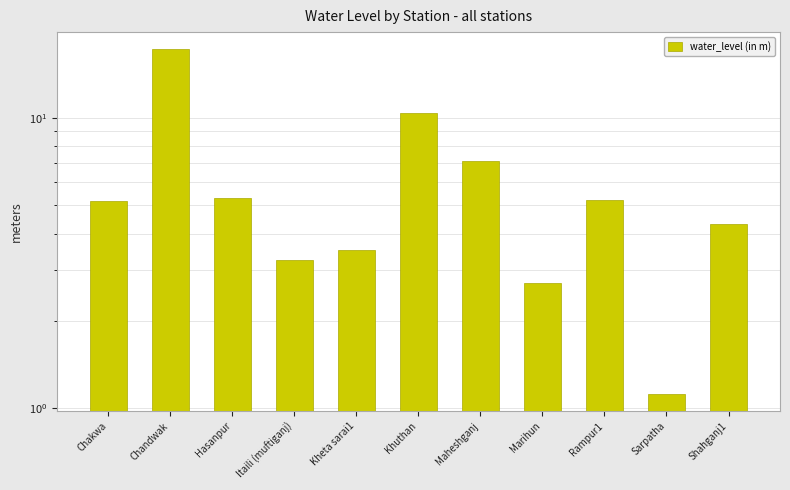

List the labels in order of value, smallest first.

Sarpatha, Marihun, Itaili (muftiganj), Kheta sarai1, Shahganj1, Chakwa, Rampur1, Hasanpur, Maheshganj, Khuthan, Chandwak